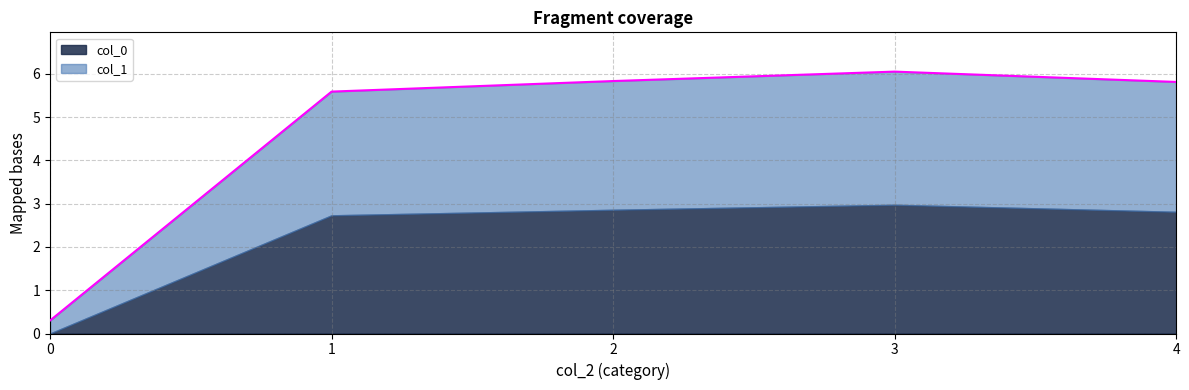

The col_0 series shows 0.6 at 1. True or false?

False